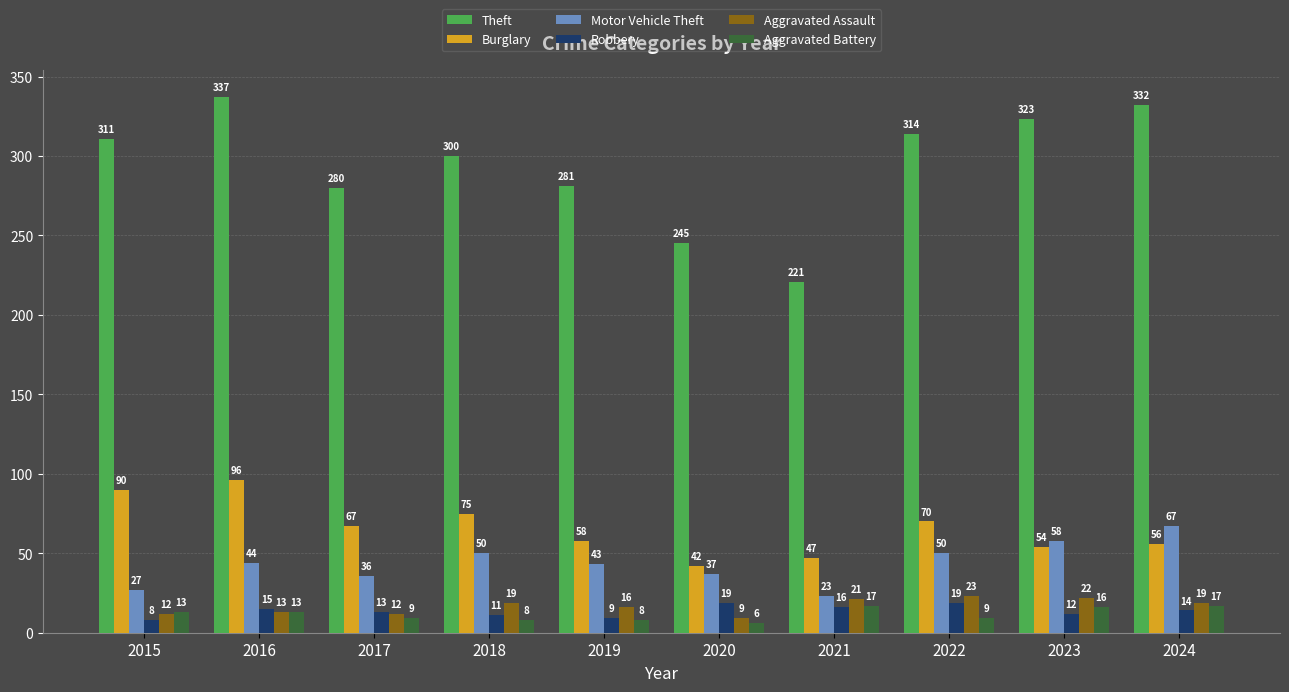

What is the value of the Aggravated Battery bar at the 9th from the left?

16